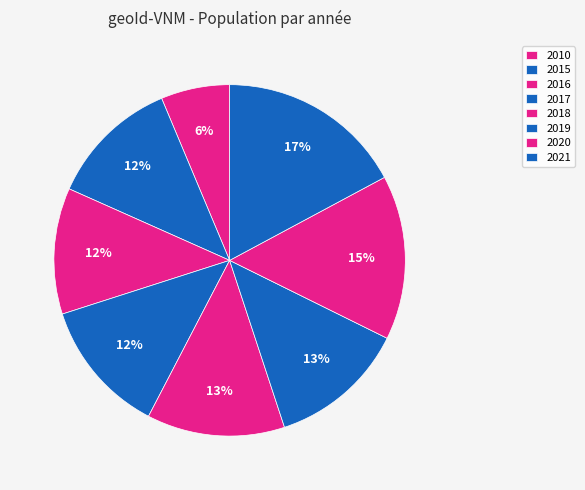

How many segments does this pie chart have?

8